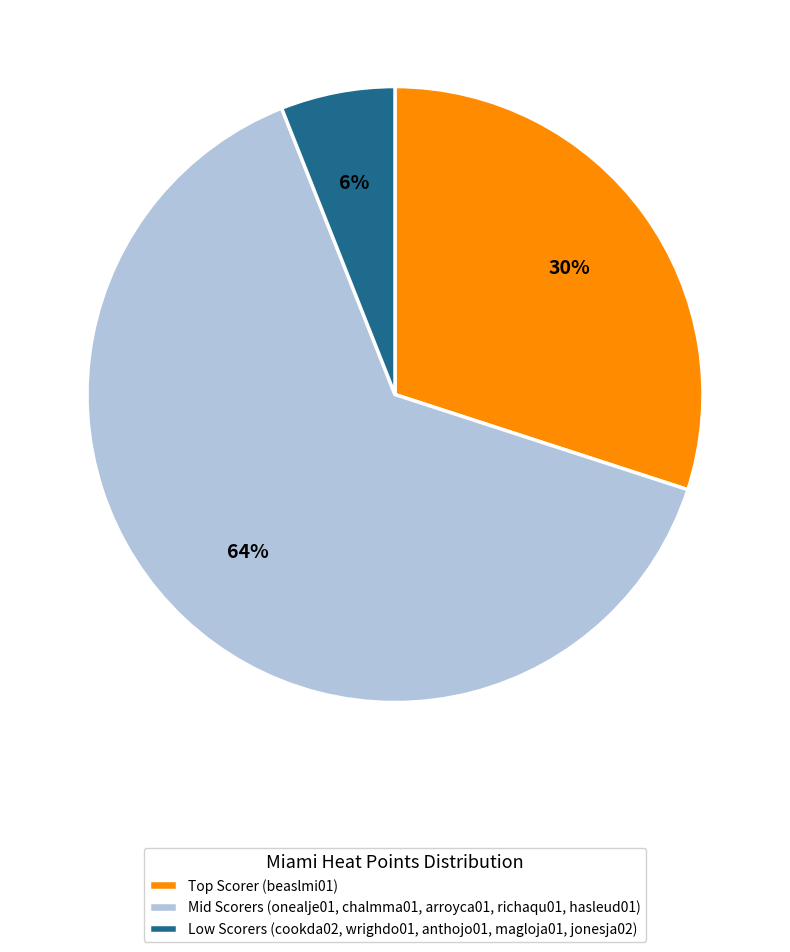

What percentage is the Mid Scorers (onealje01, chalmma01, arroyca01, richaqu01, hasleud01) slice, to the nearest percent?

64%